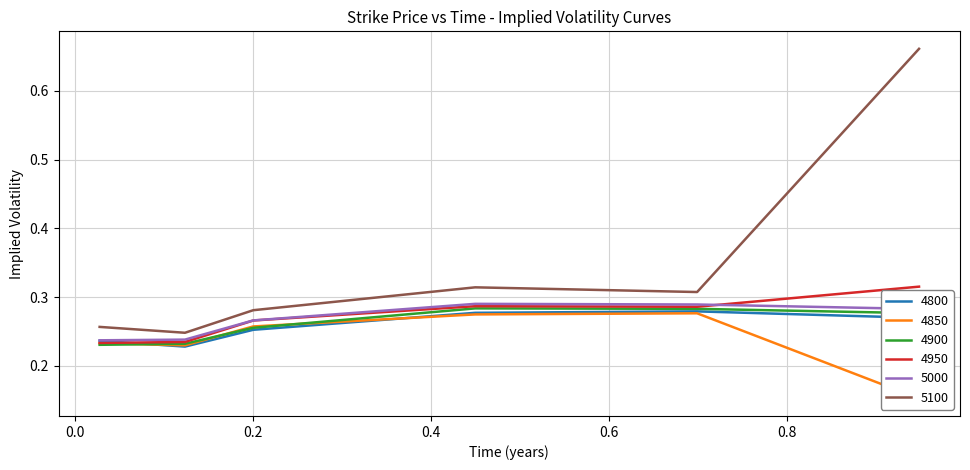

Reading left to right, list all the values displayed in this chart.

4800: 0.2	0.2	0.3	0.3	0.3	0.3
4850: 0.2	0.2	0.3	0.3	0.3	0.2
4900: 0.2	0.2	0.3	0.3	0.3	0.3
4950: 0.2	0.2	0.3	0.3	0.3	0.3
5000: 0.2	0.2	0.3	0.3	0.3	0.3
5100: 0.3	0.2	0.3	0.3	0.3	0.7